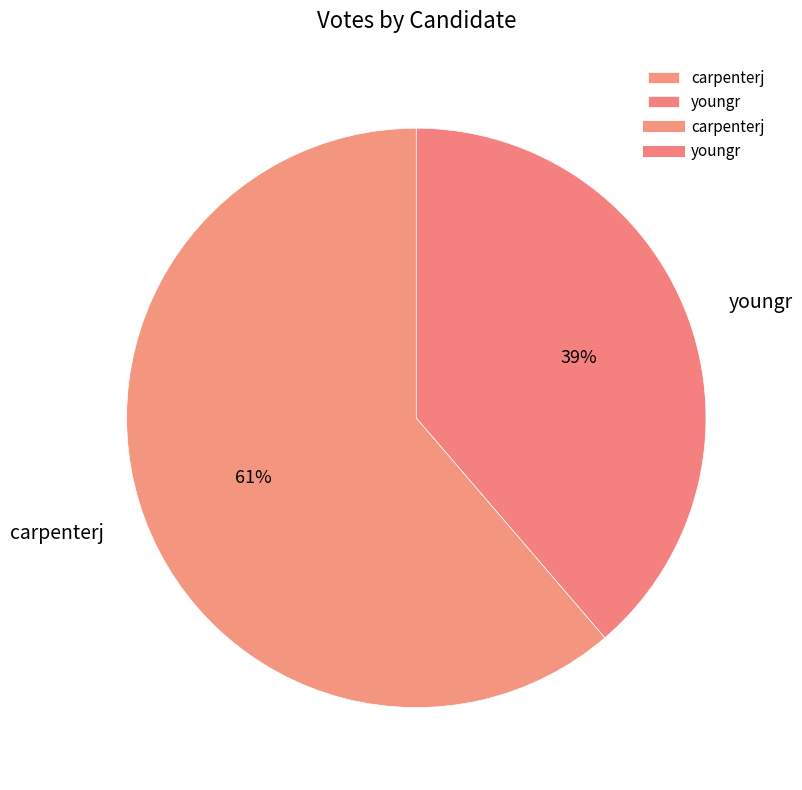

Combined, do youngr and carpenterj account for over 50%?

Yes